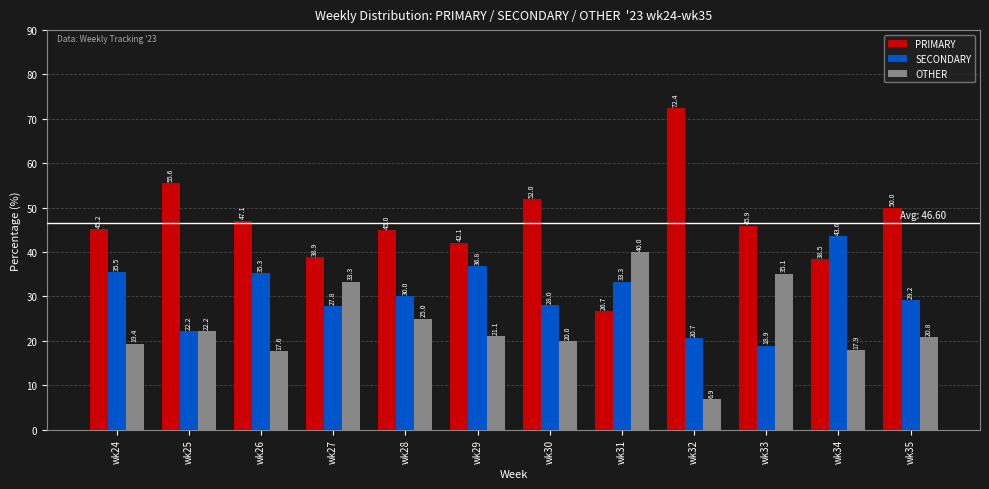

What is the difference between the maximum and minimum values in the SECONDARY series?

24.7